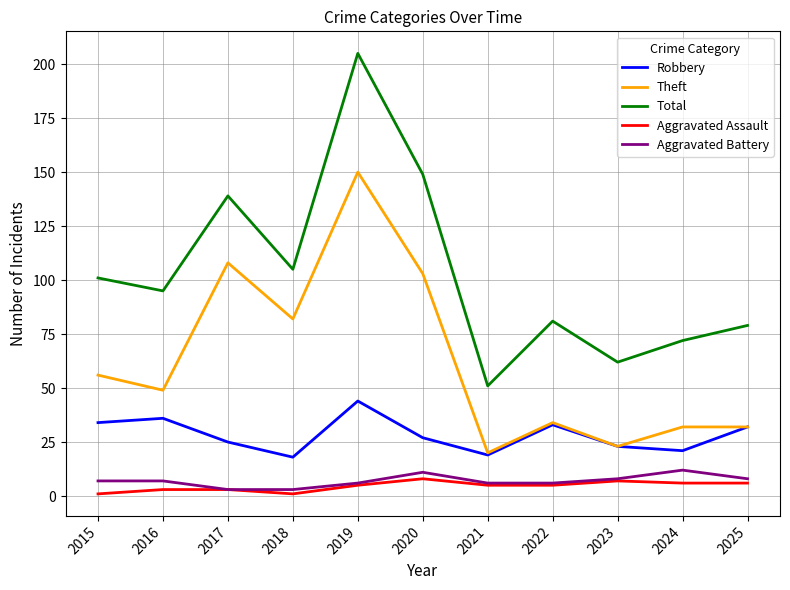

What is the spread (max minus min) of values at 2025?

73